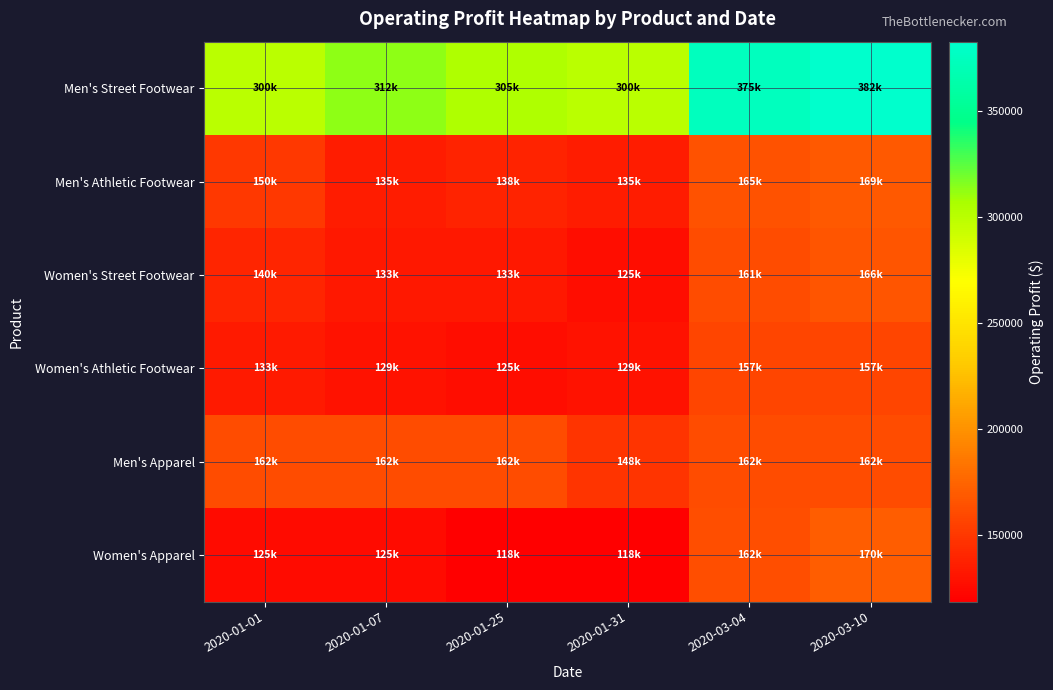

Reading left to right, list all the values displayed in this chart.

Men's Street Footwear: 2020-01-01=300000	2020-01-07=312500	2020-01-25=305000	2020-01-31=300000	2020-03-04=375000	2020-03-10=382500
Men's Athletic Footwear: 2020-01-01=150000	2020-01-07=135000	2020-01-25=138750	2020-01-31=135000	2020-03-04=165000	2020-03-10=169125
Women's Street Footwear: 2020-01-01=140000	2020-01-07=133000	2020-01-25=133000	2020-01-31=125999	2020-03-04=161875	2020-03-10=166250
Women's Athletic Footwear: 2020-01-01=133875	2020-01-07=129937	2020-01-25=125999	2020-01-31=129937	2020-03-04=157500	2020-03-10=157500
Men's Apparel: 2020-01-01=162000	2020-01-07=162000	2020-01-25=162000	2020-01-31=148500	2020-03-04=162000	2020-03-10=162000
Women's Apparel: 2020-01-01=125000	2020-01-07=125000	2020-01-25=118750	2020-01-31=118750	2020-03-04=162500	2020-03-10=170625